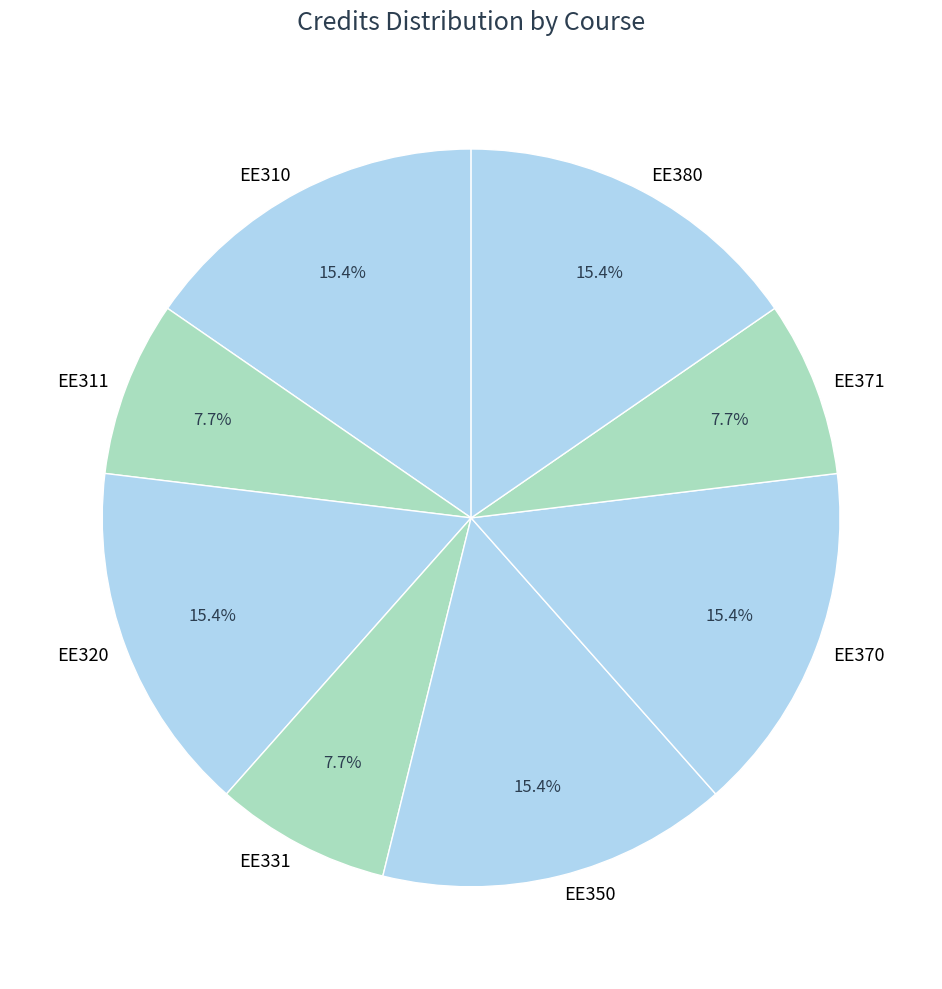

What percentage is NOT represented by EE370?

84.6%